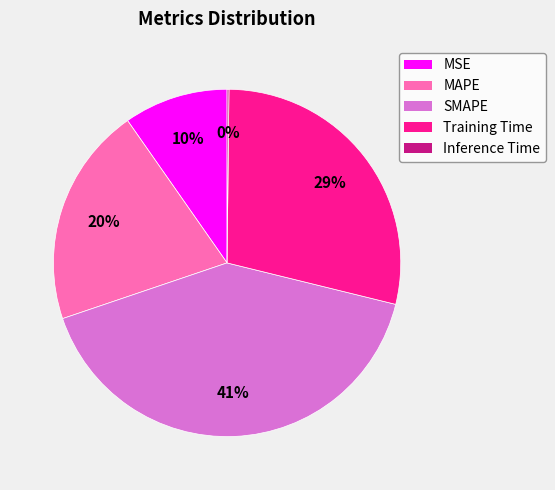

To the nearest percent, what portion does MAPE represent?

20%